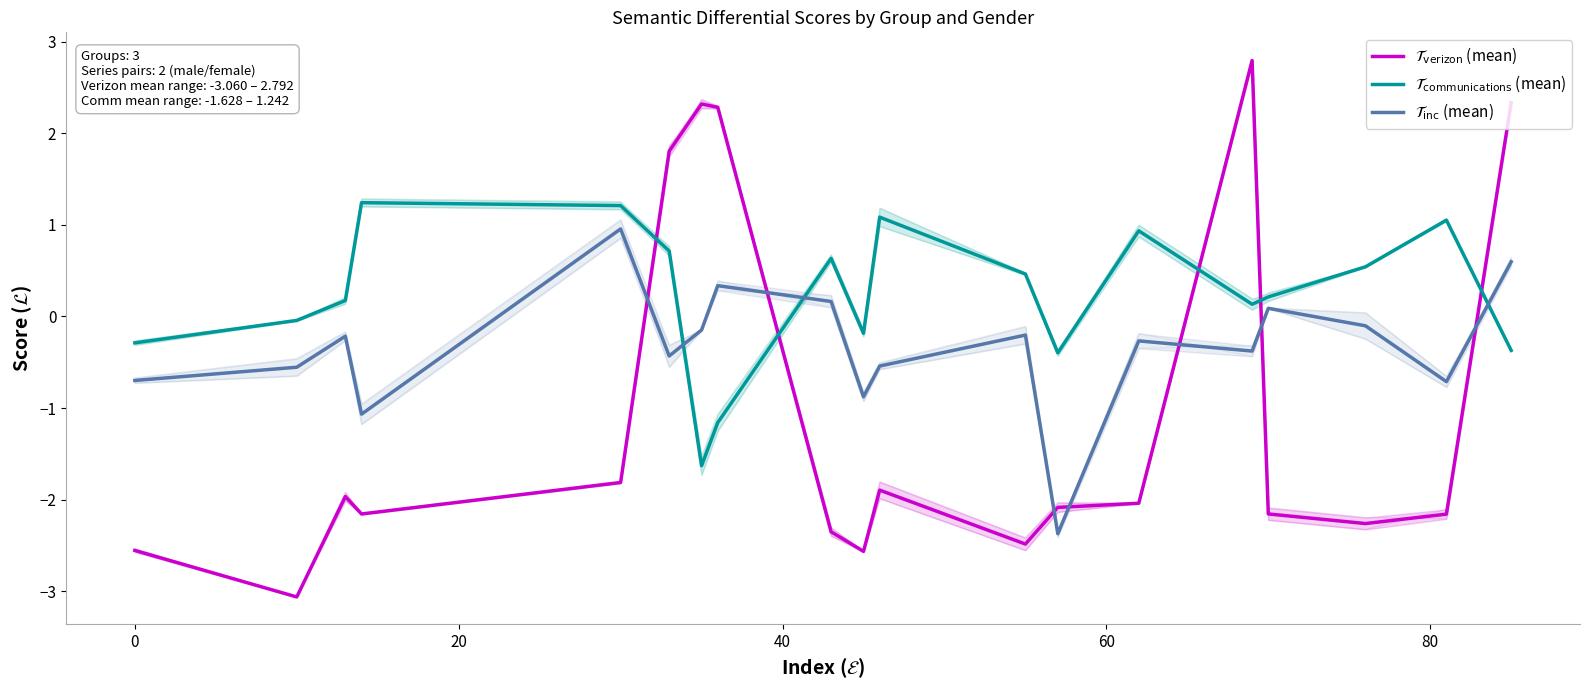

List the series in order of their overall mean, lowest first.

$\mathcal{T}_{\mathrm{verizon}}$ (mean), $\mathcal{T}_{\mathrm{inc}}$ (mean), $\mathcal{T}_{\mathrm{communications}}$ (mean)